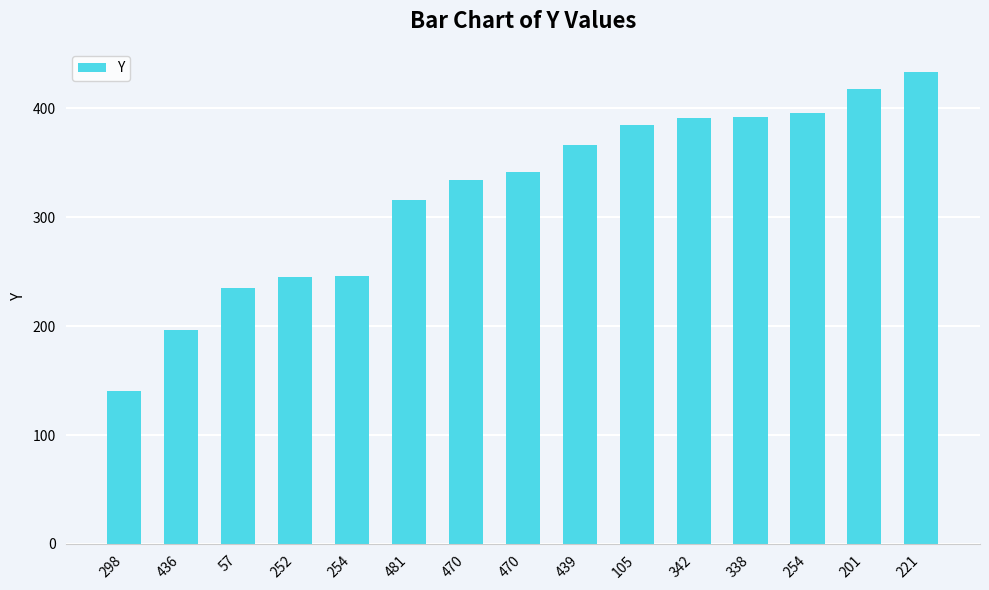

What is the value of the 7th bar from the left?

334